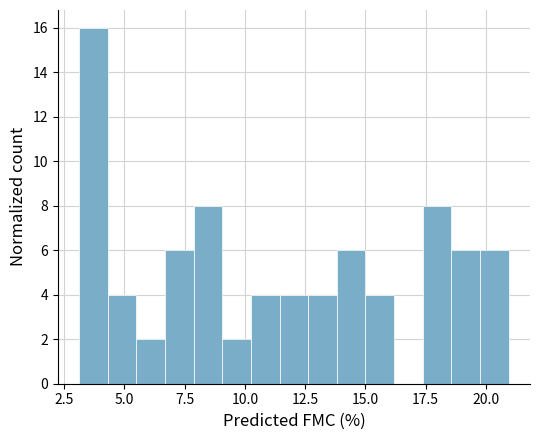

Read against the x-axis, roughly where is the centre of the tallest bar?

3.5